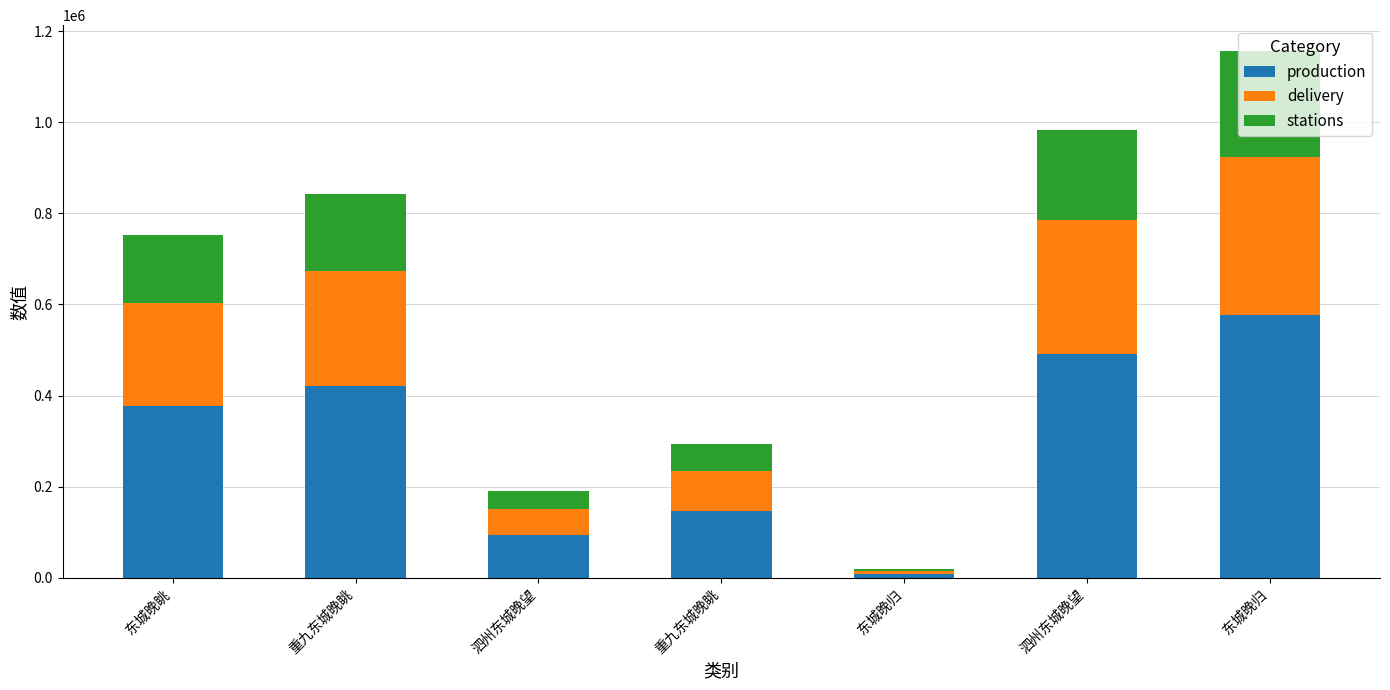

What is the label of the 6th bar from the right?

重九东城晚眺